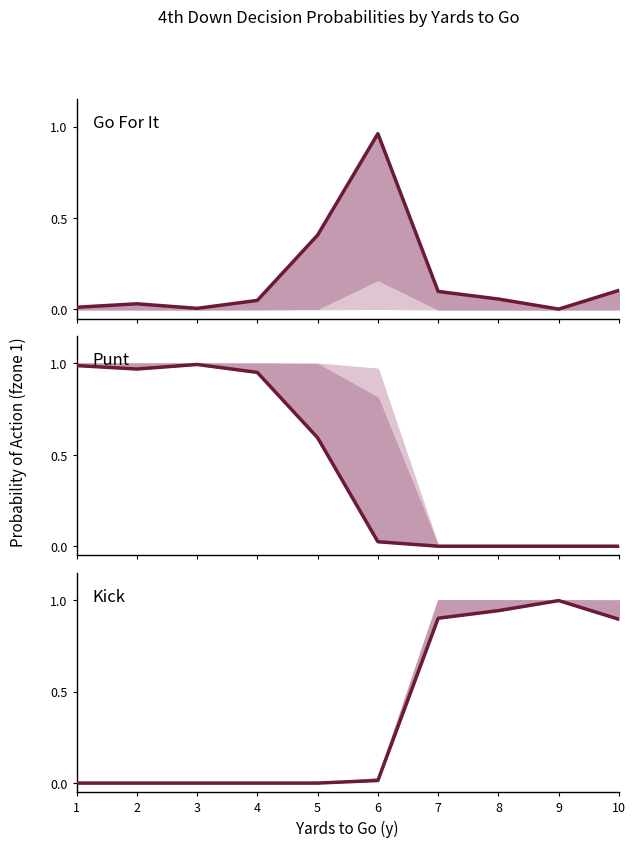

Which series has the widest spread of values?

Kick